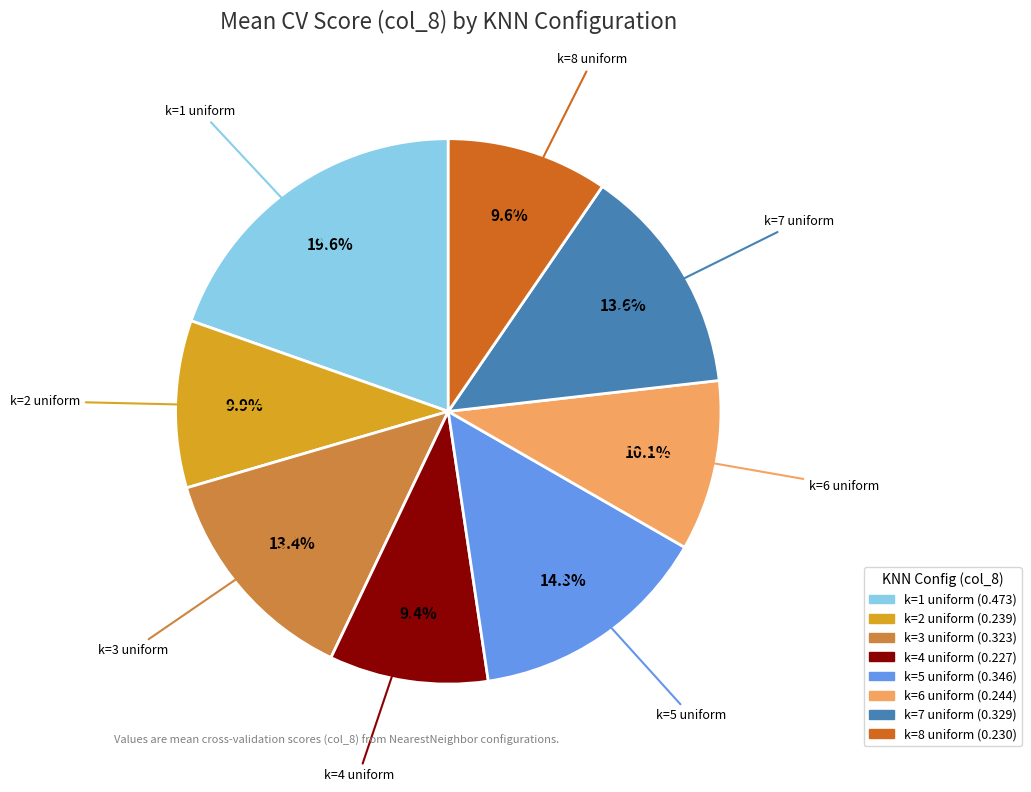

Which has a higher value, k=4 uniform or k=5 uniform?

k=5 uniform